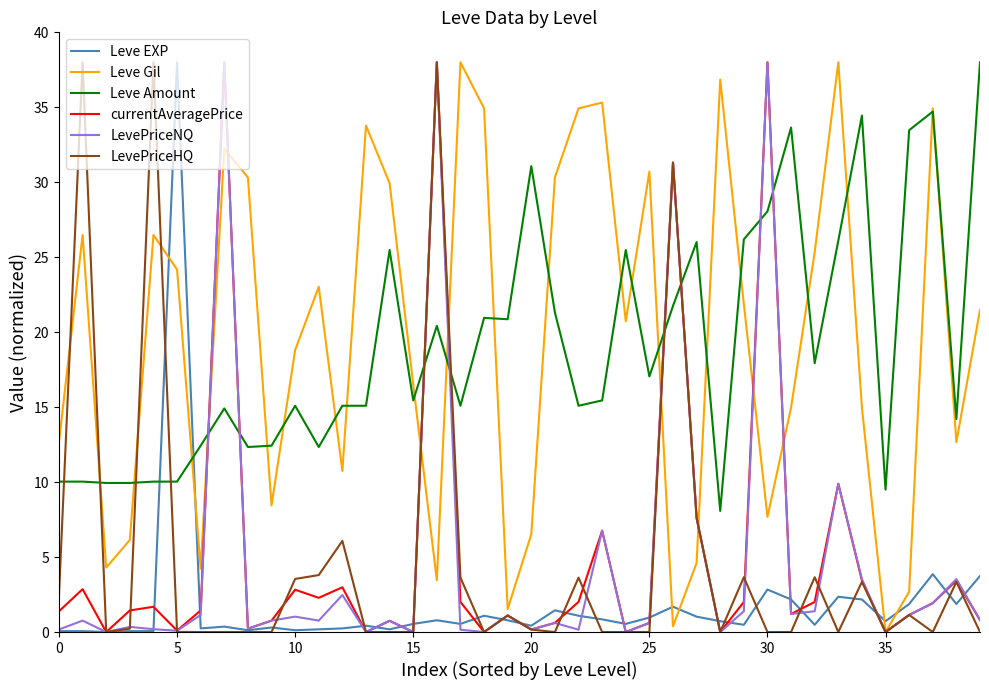

What is the maximum value shown in the chart?

38.0